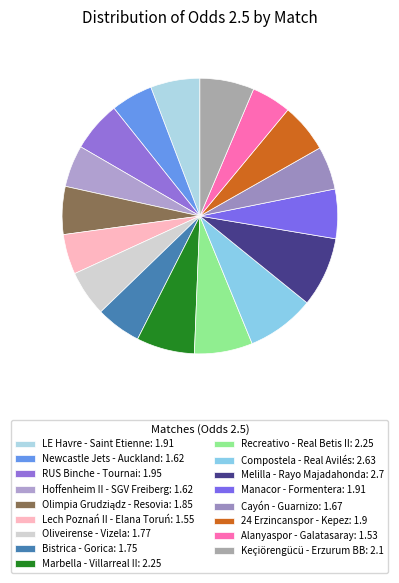

To the nearest percent, what is the difference between the LE Havre - Saint Etienne and Cayón - Guarnizo slice percentages?

1%